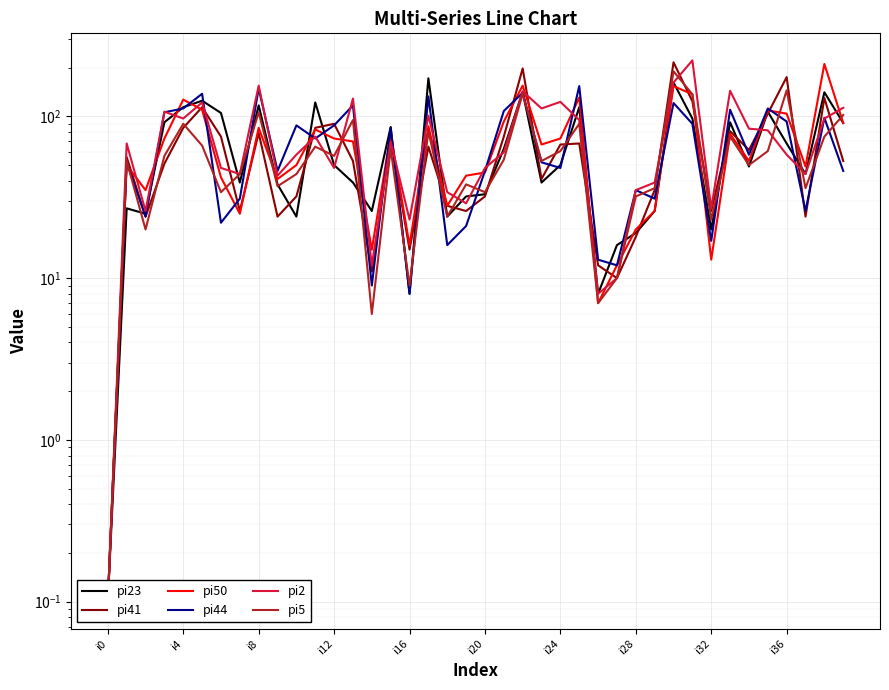

After their last crossing, which series has the higher values: pi44 or pi50?

pi50